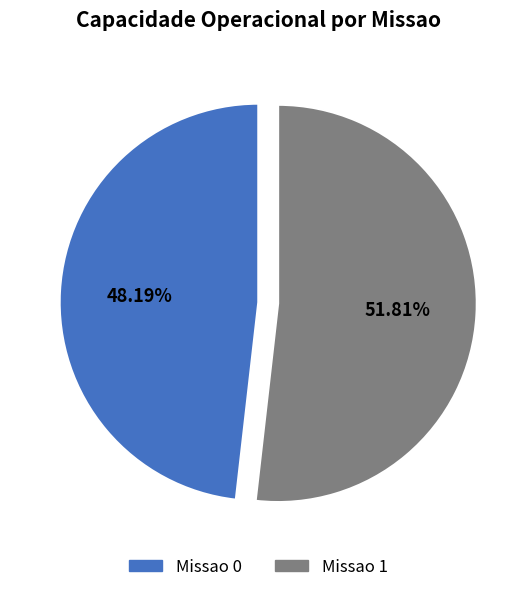

To the nearest percent, what is the average slice percentage?

50%